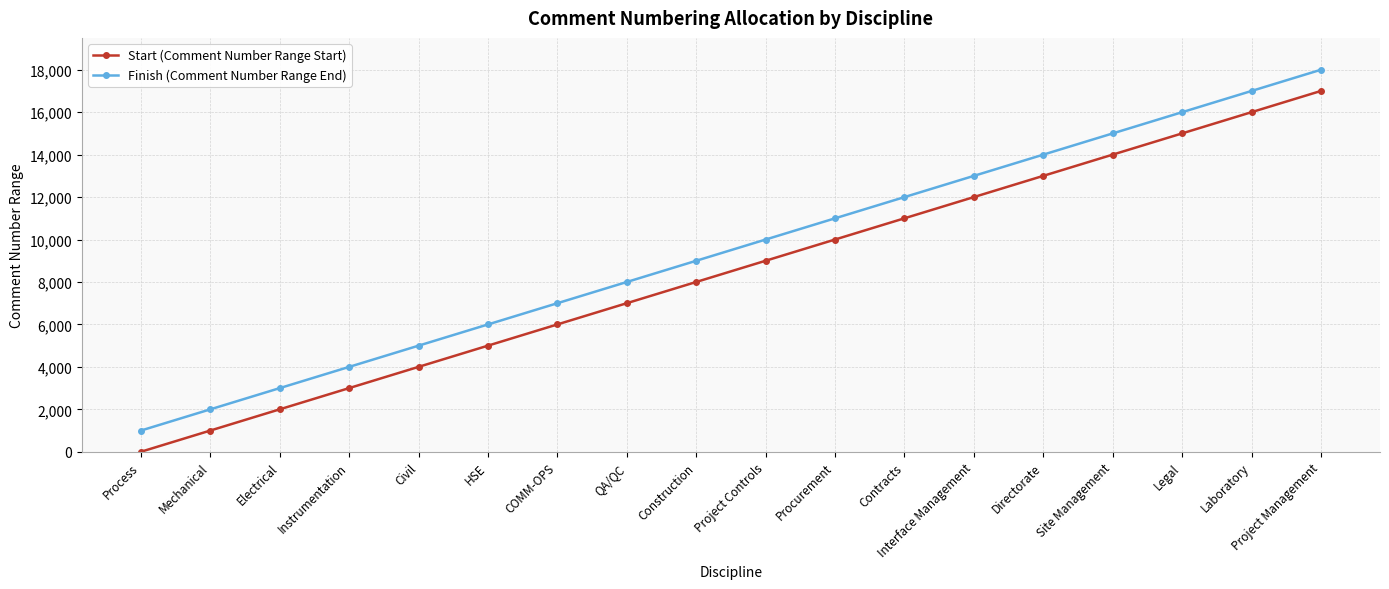

What position from the left is QA/QC?

8